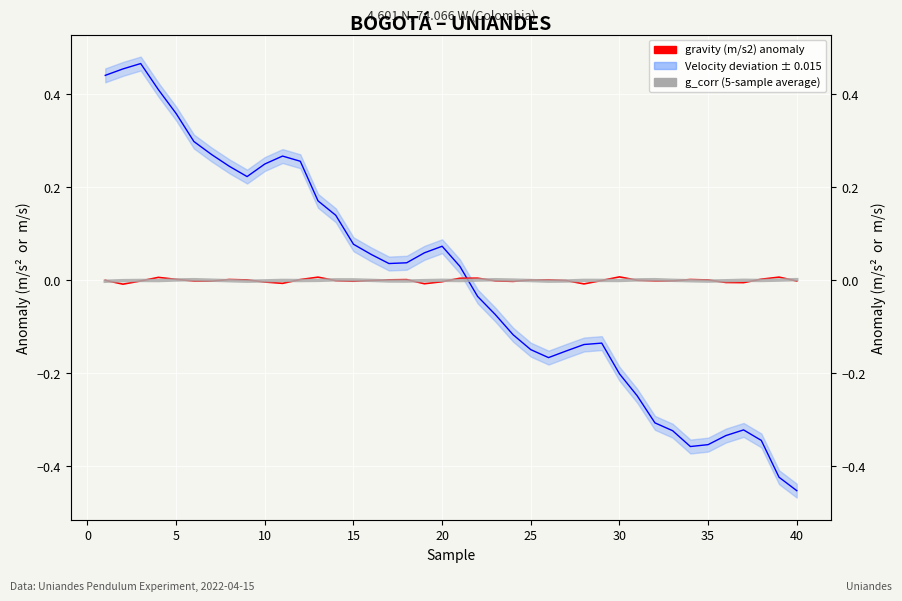

At how many categories does at least one series exceed 0?

38